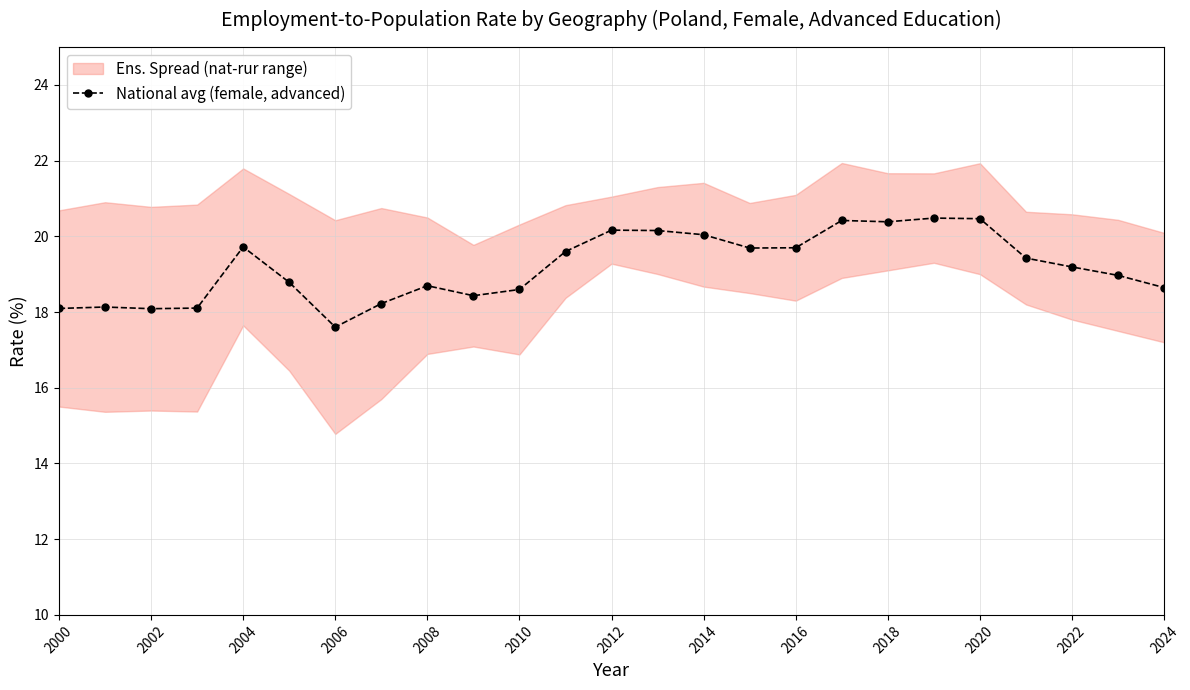

Reading left to right, extract all data points from this chart.

18.1	18.1	18.1	18.1	19.7	18.8	17.6	18.2	18.7	18.4	18.6	19.6	20.2	20.2	20.0	19.7	19.7	20.4	20.4	20.5	20.5	19.4	19.2	19.0	18.6